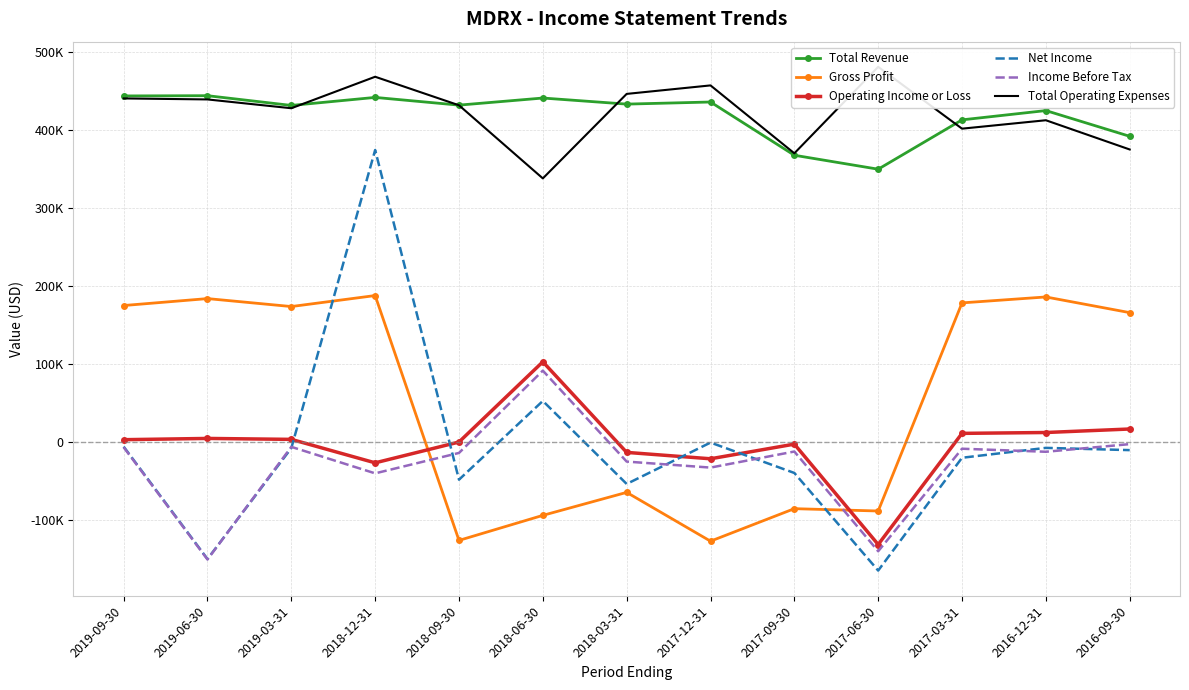

What is the difference between the Income Before Tax values at 2018-12-31 and 2017-09-30?

28000